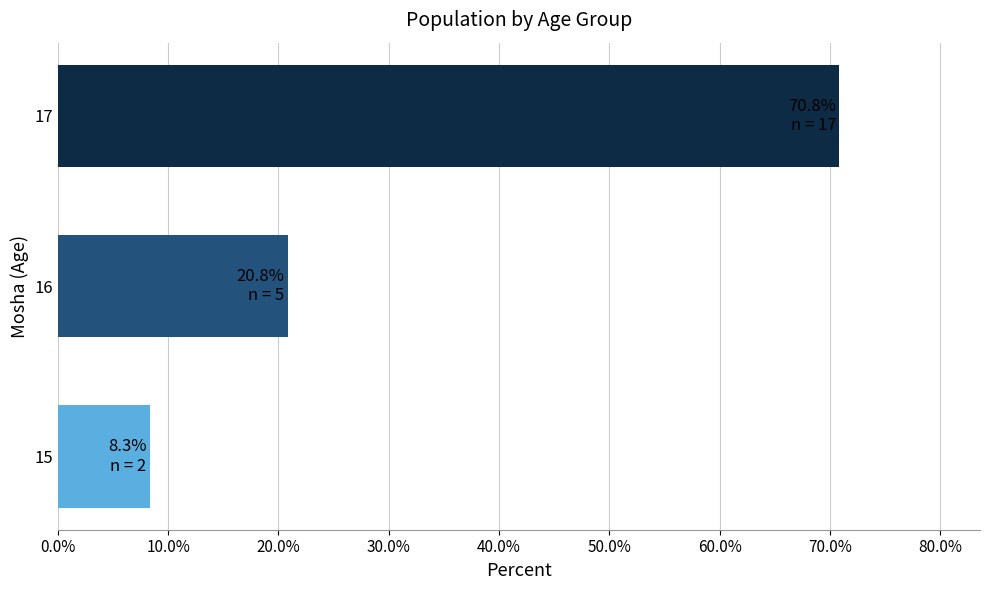

Is it true that the value at 15 is 12.1?

False